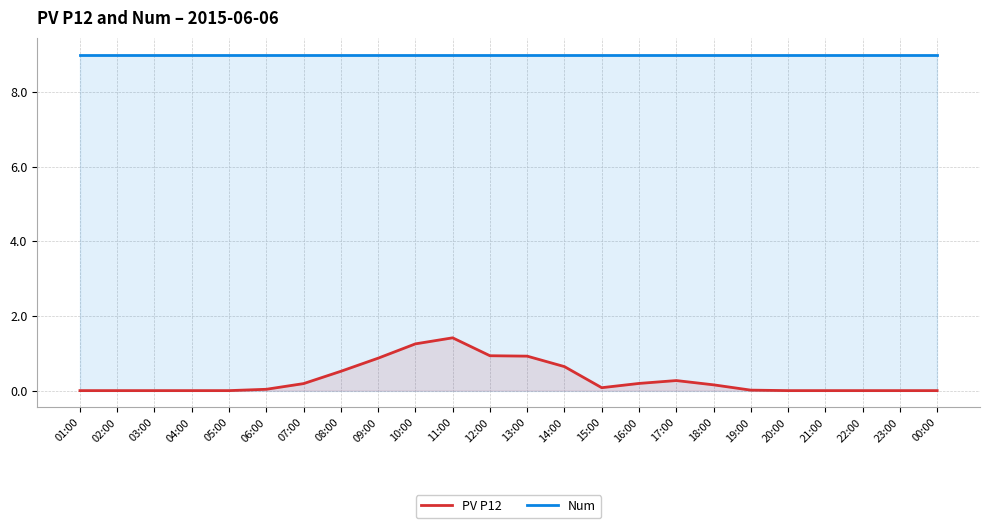

True or false: Num and PV P12 cross at least once.

False